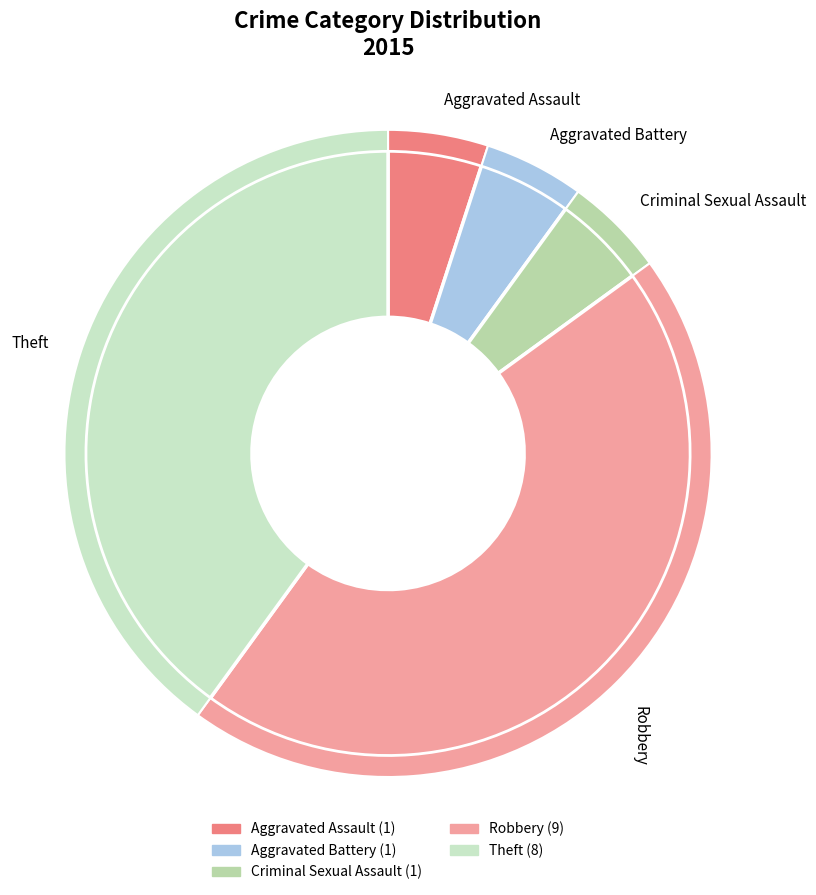

The Robbery slice represents 54% of the pie. True or false?

False